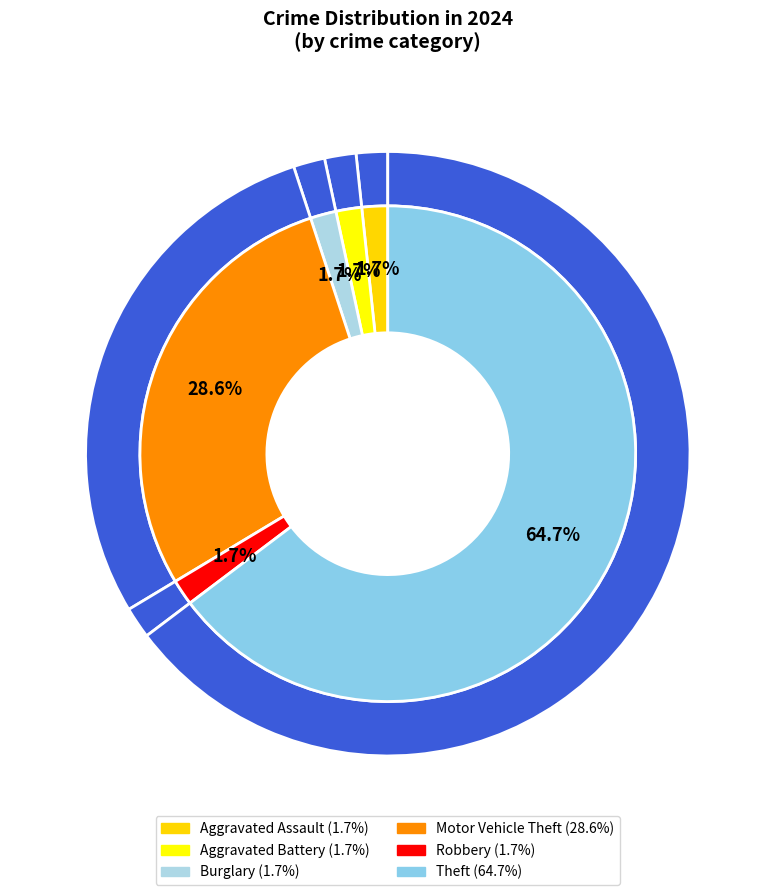

To the nearest percent, what percentage of the pie is Aggravated Battery?

2%